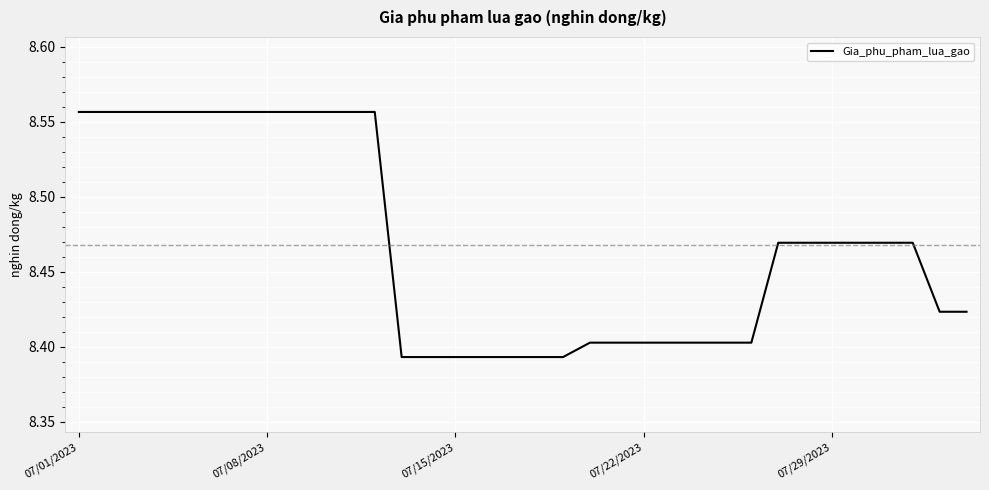

True or false: there are more than 0 points higher than both neighbors.

False